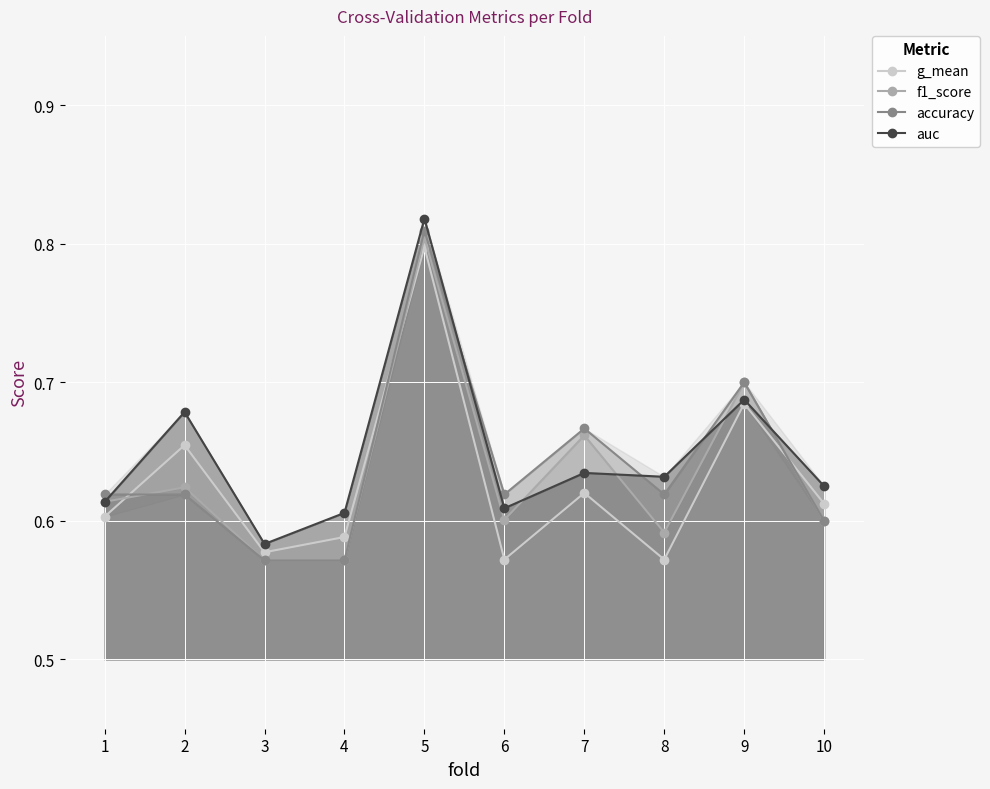

Where is the first local maximum for g_mean?

2